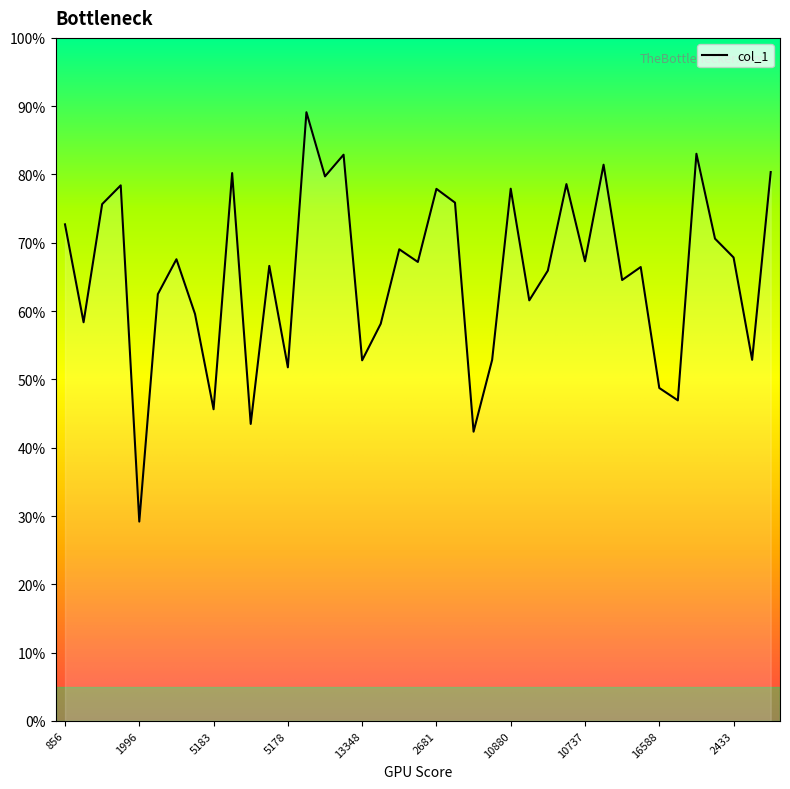

What is the label of the 10th point from the left?

3052